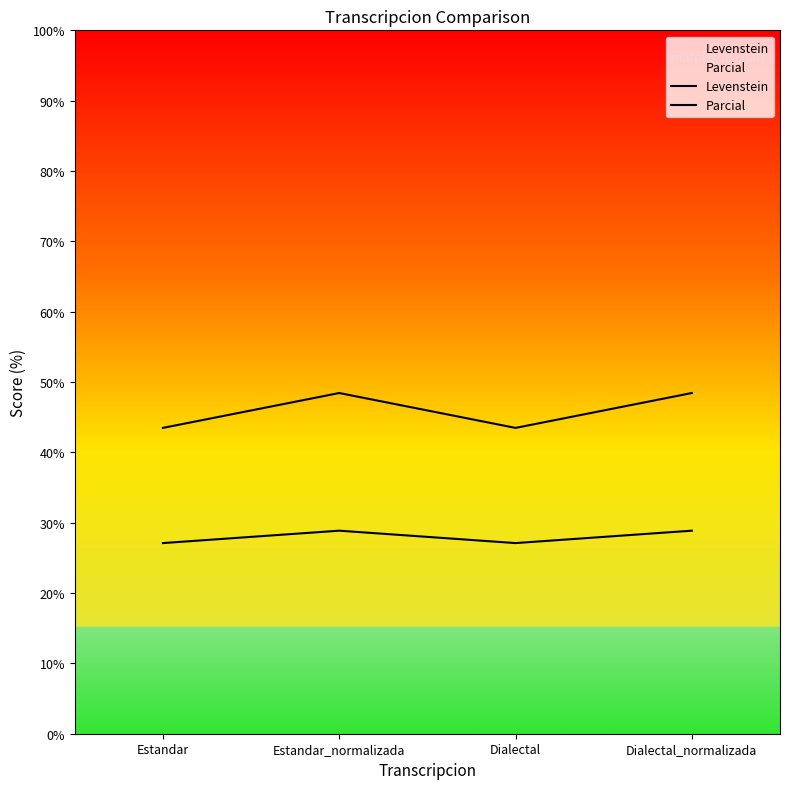

What is the value of the Levenstein point at the 1st from the left?

27.1